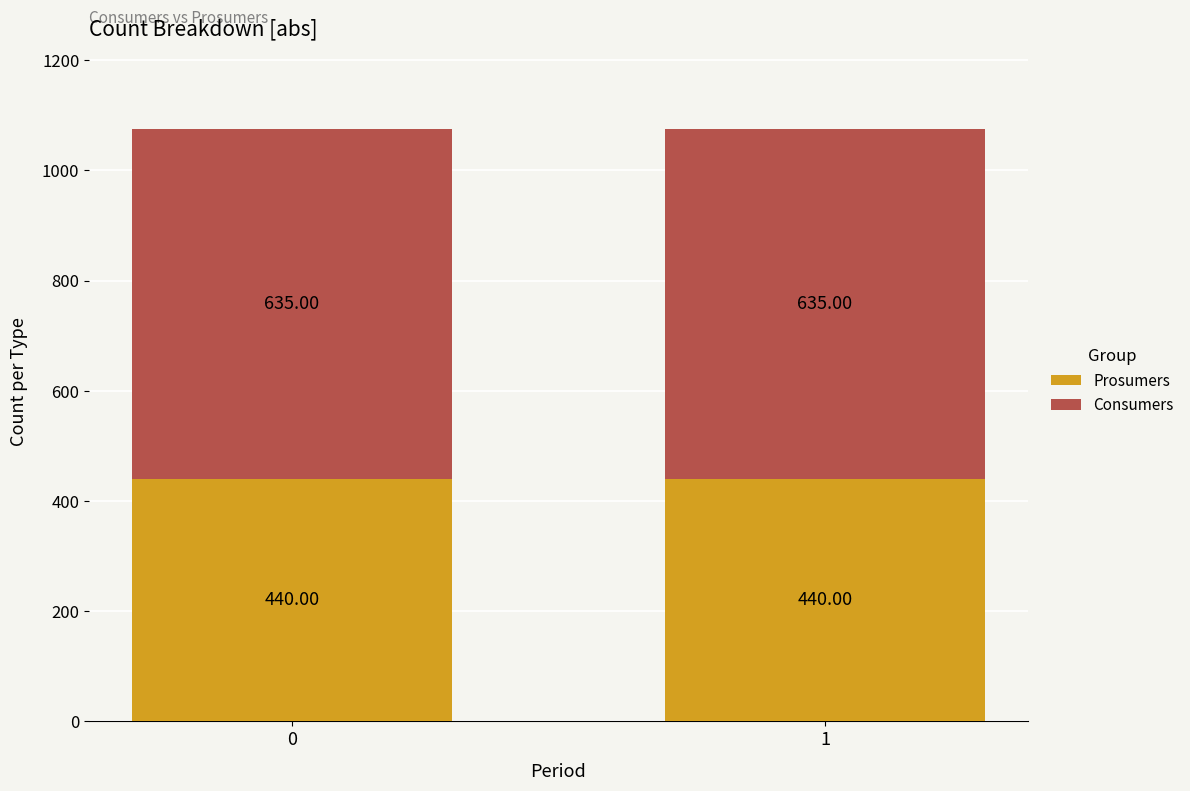

What is the average value of the Prosumers series?

440